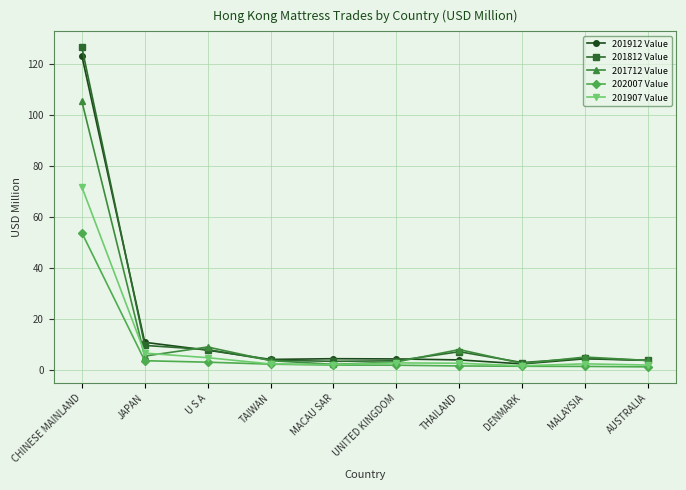

What is the difference between the 201907 Value values at MALAYSIA and TAIWAN?

0.1